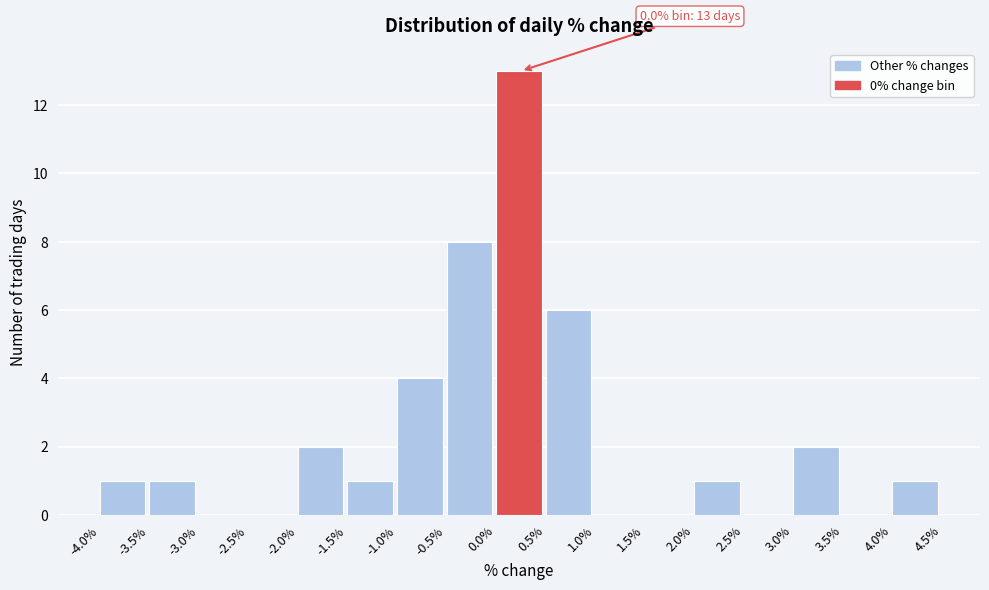

Which range on the x-axis has the tallest bar?

0.0% to 0.5%